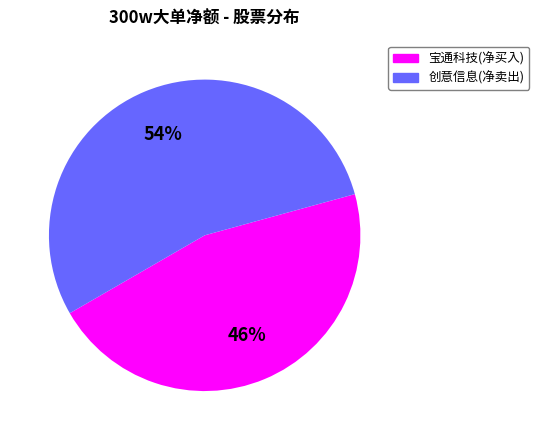

To the nearest percent, what is the average slice percentage?

50%